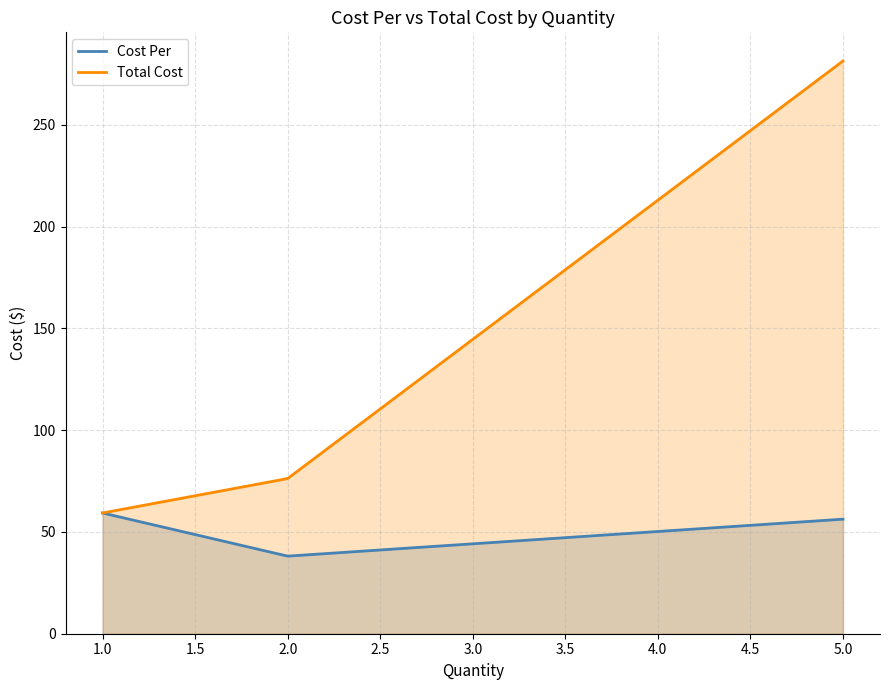

Which series has the largest range (max minus min)?

Total Cost